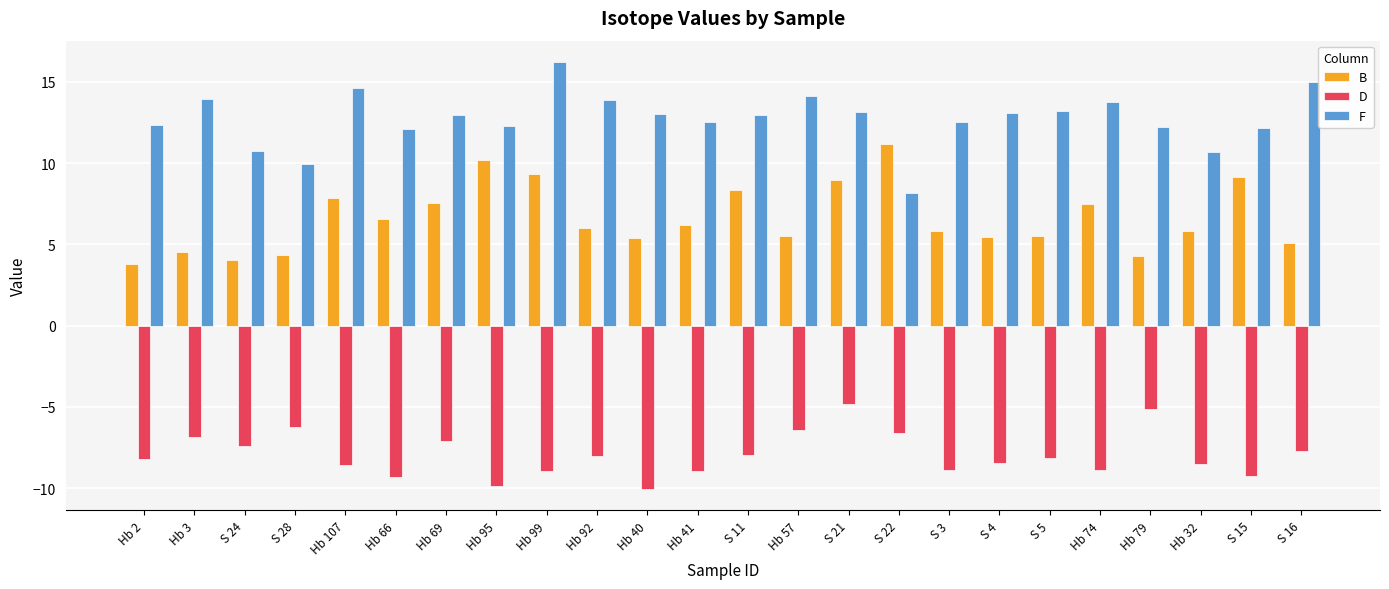

At Hb 2, list the series in order from smallest to largest.

D, B, F